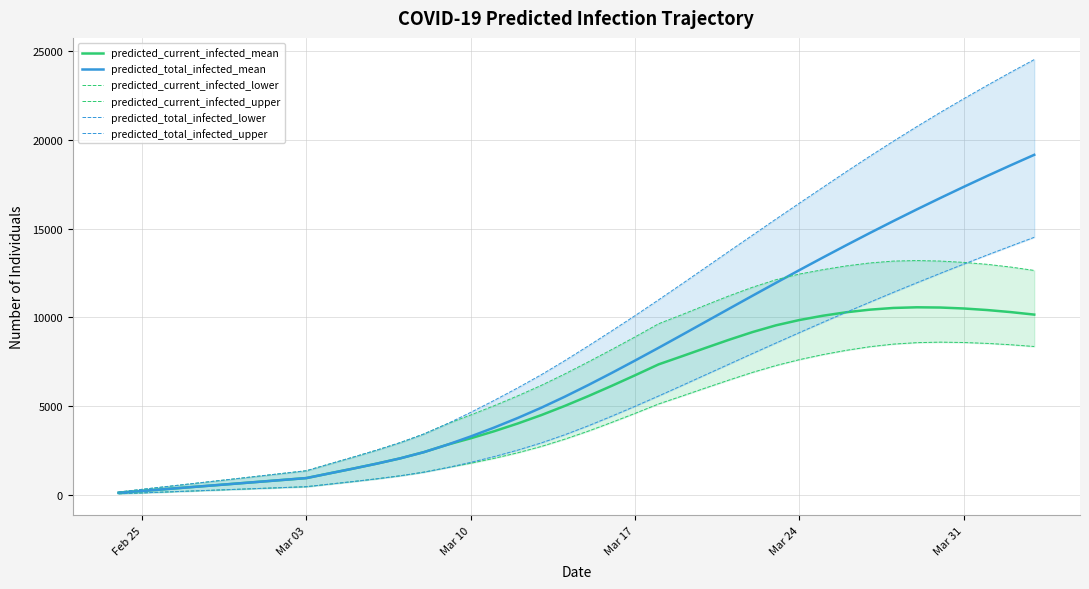

Reading left to right, what are all the values shown in this chart?

predicted_current_infected_mean: 104	208	312	416	519	623	727	831	935	1205	1472	1750	2049	2397	2816	3180	3578	4013	4485	5002	5555	6135	6734	7348	7808	8276	8736	9170	9551	9851	10093	10289	10435	10531	10568	10555	10501	10413	10297	10156
predicted_total_infected_mean: 104	208	312	416	519	623	727	831	935	1205	1472	1750	2049	2397	2816	3284	3786	4324	4901	5522	6179	6862	7566	8283	9013	9749	10486	11220	11947	12667	13376	14074	14760	15432	16090	16733	17363	17979	18580	19168
predicted_current_infected_lower: 50	100	150	200	250	300	350	400	450	596	741	895	1065	1269	1526	1772	2050	2362	2717	3127	3581	4074	4586	5115	5563	6018	6465	6896	7284	7616	7900	8143	8345	8492	8574	8603	8582	8532	8456	8357
predicted_current_infected_upper: 150	300	450	600	750	900	1050	1200	1350	1738	2120	2515	2938	3421	3999	4494	5018	5573	6162	6805	7484	8183	8899	9639	10156	10688	11212	11698	12124	12444	12691	12904	13069	13175	13205	13176	13102	12991	12838	12647
predicted_total_infected_lower: 50	100	150	200	250	300	350	400	450	596	741	895	1065	1269	1526	1822	2150	2512	2917	3377	3881	4424	4986	5565	6159	6760	7360	7961	8554	9142	9722	10294	10857	11410	11952	12485	13006	13519	14022	14516
predicted_total_infected_upper: 150	300	450	600	750	900	1050	1200	1350	1738	2120	2515	2938	3421	3999	4644	5318	6023	6762	7555	8384	9233	10099	10989	11893	12808	13726	14635	15545	16443	17334	18222	19091	19936	20760	21560	22334	23089	23827	24540